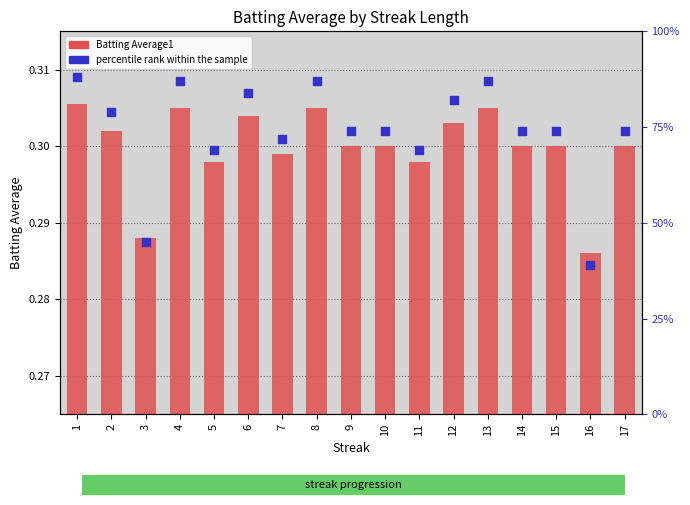

What are all the series names shown in the legend?

Batting Average1, percentile rank within the sample